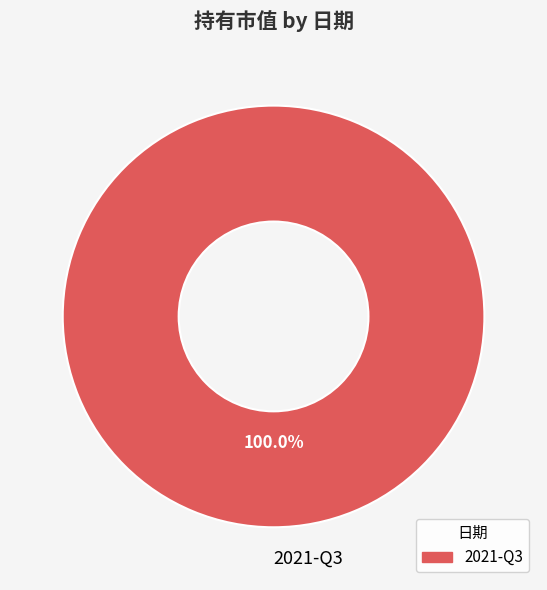

Rank the categories by value from lowest to highest.

2021-Q3